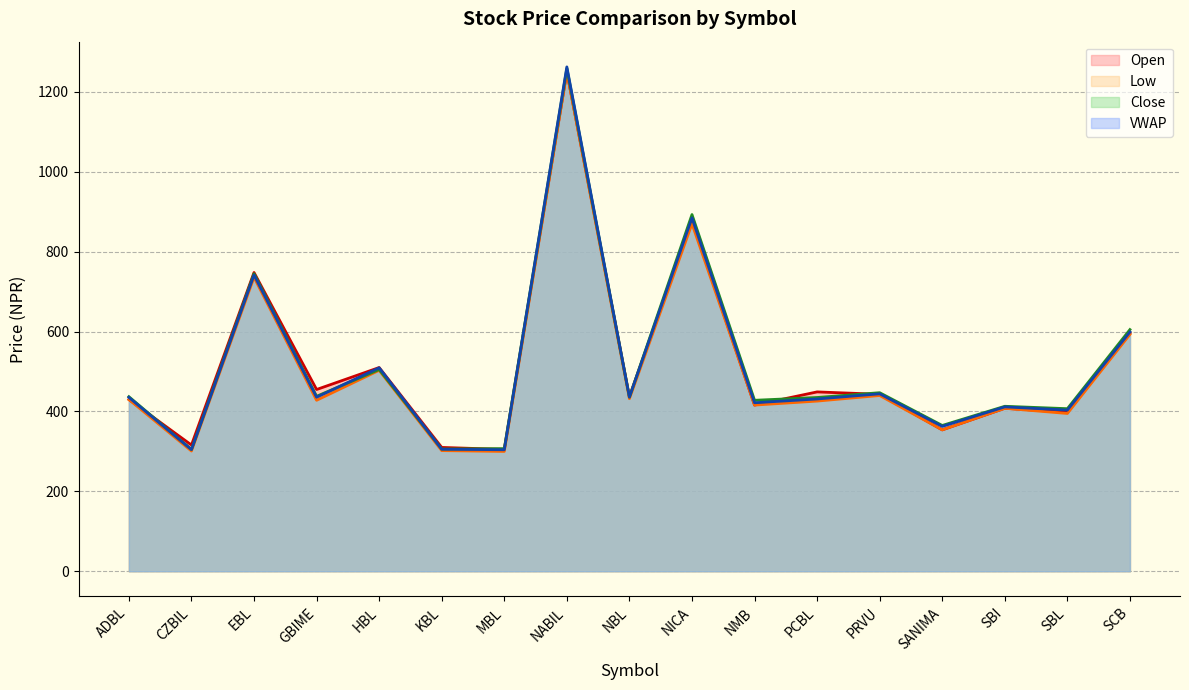

What is the label of the 13th point from the right?

HBL